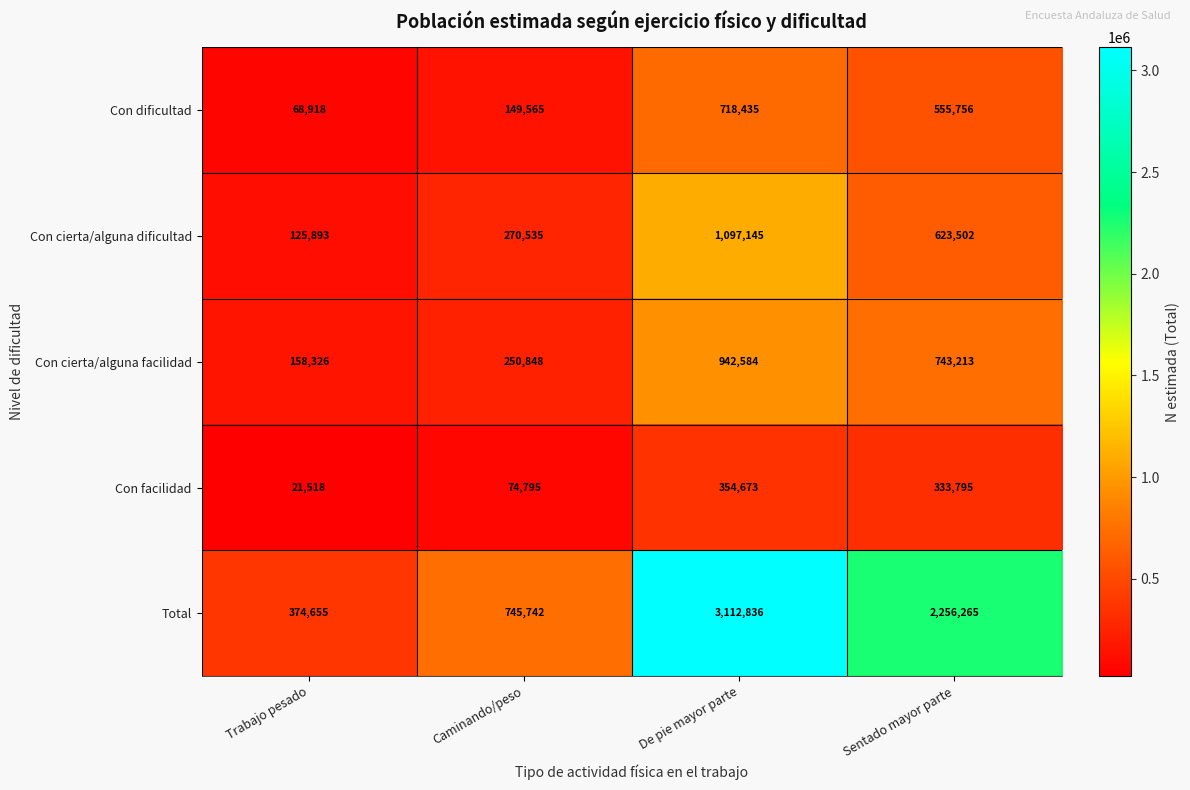

Where is Con facilidad nearest to the value 188095?

Caminando/peso